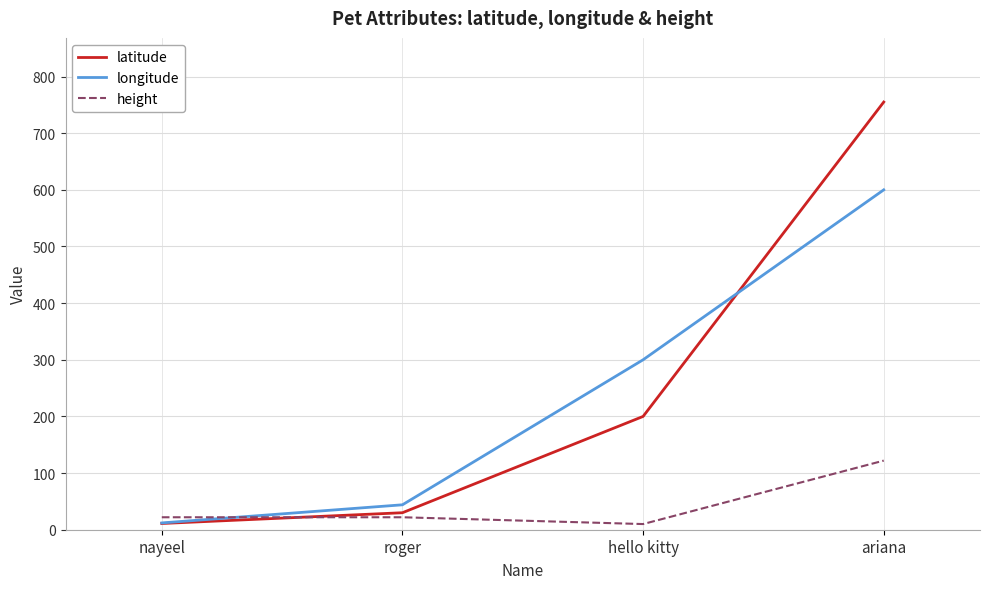

Which series has the largest total across all categories?

latitude